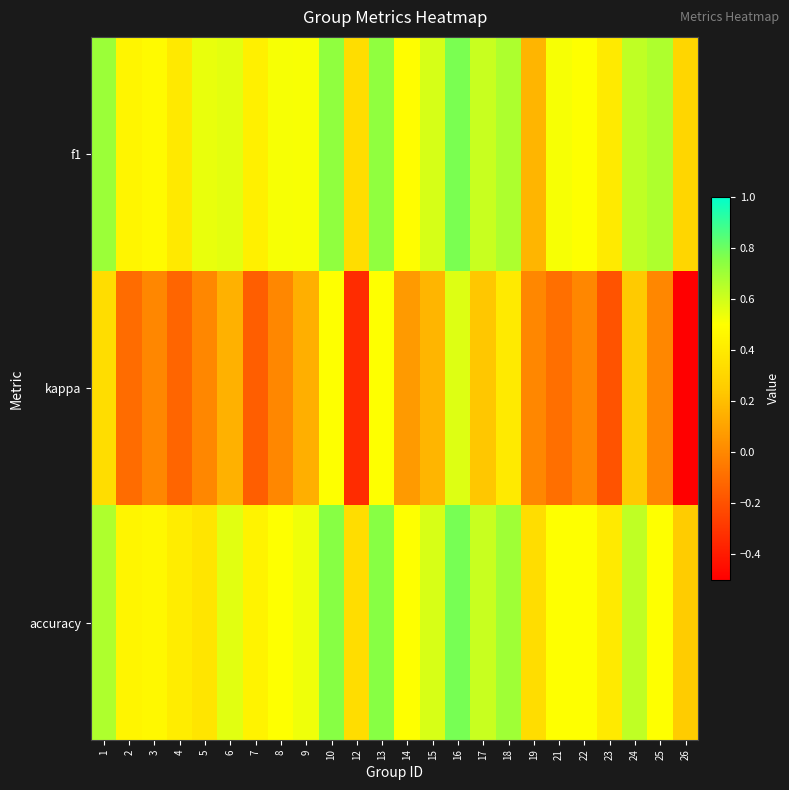

At how many categories does at least one series exceed 0?

24